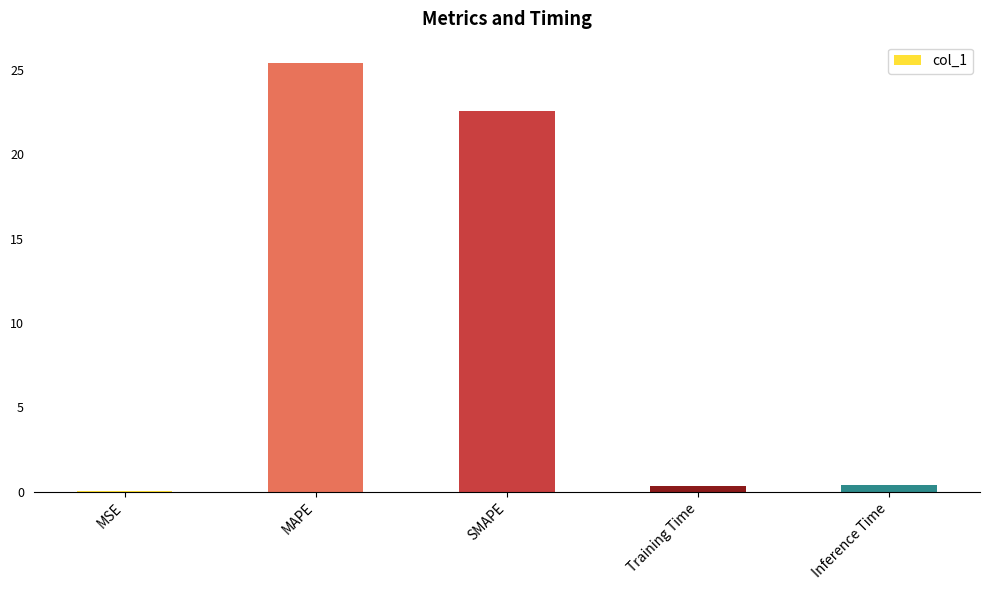

The chart shows a value of 22.5 at SMAPE. True or false?

True